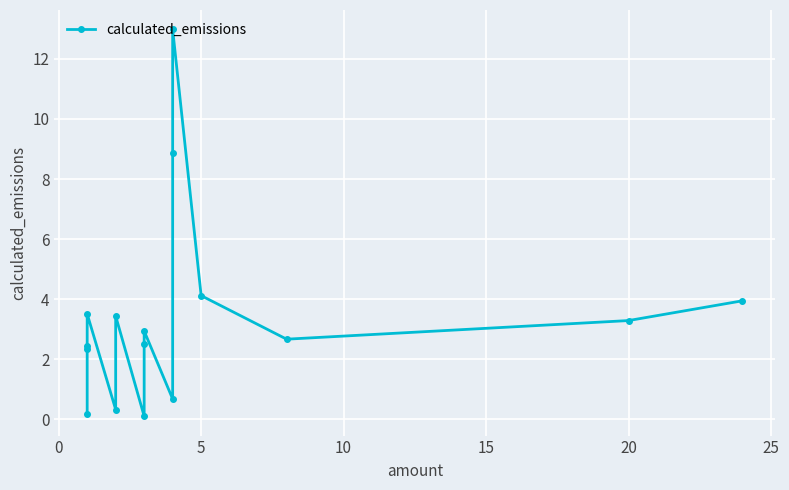

What is the difference between the maximum and minimum values?

12.9